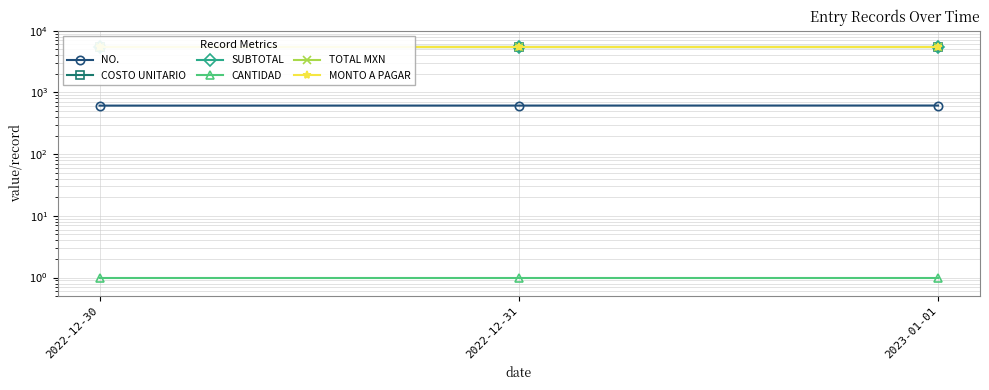

Read the COSTO UNITARIO value at 2022-12-31.

5500